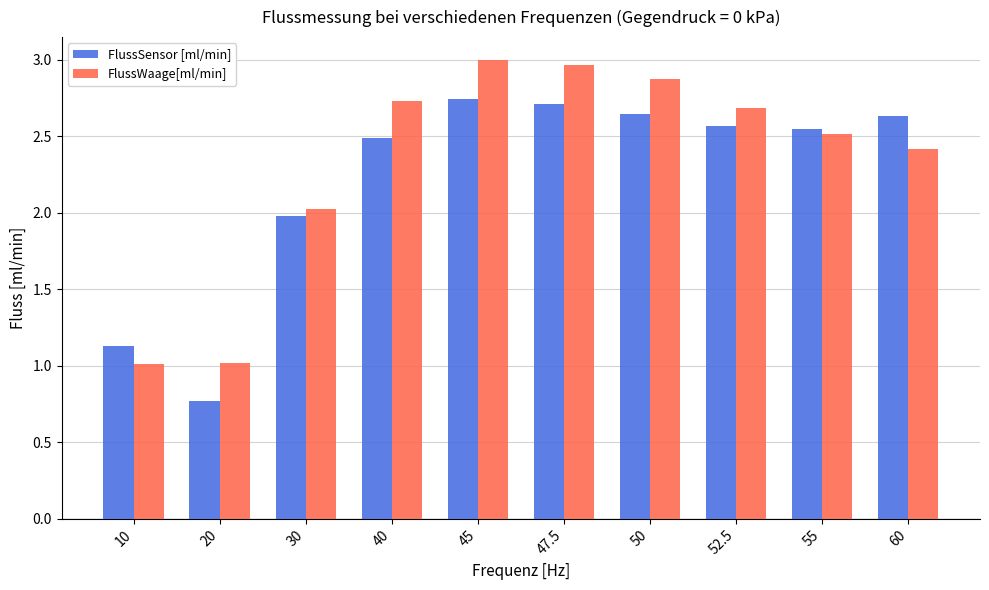

What is the difference between the second highest and minimum values in the FlussWaage[ml/min] series?

1.9